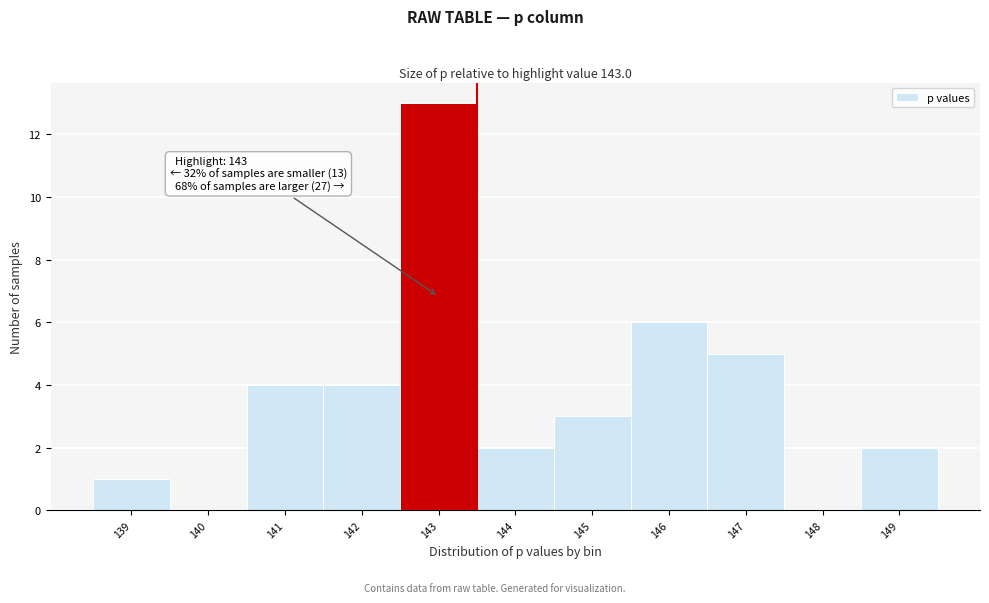

Which range on the x-axis has the tallest bar?

142.5 to 143.5